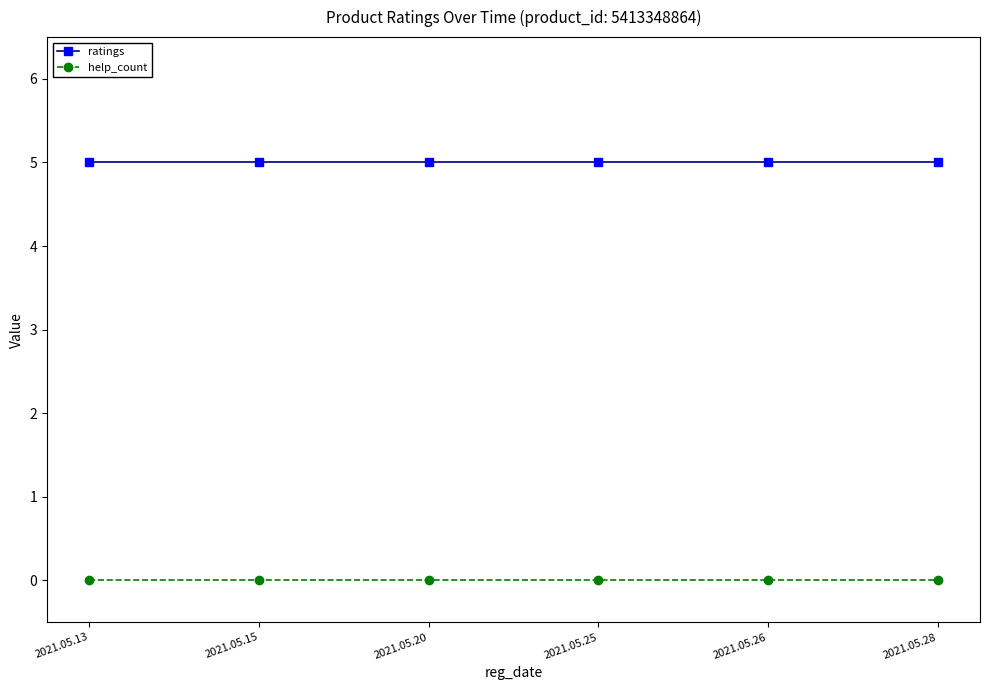

What is the spread (max minus min) of values at 2021.05.25?

5